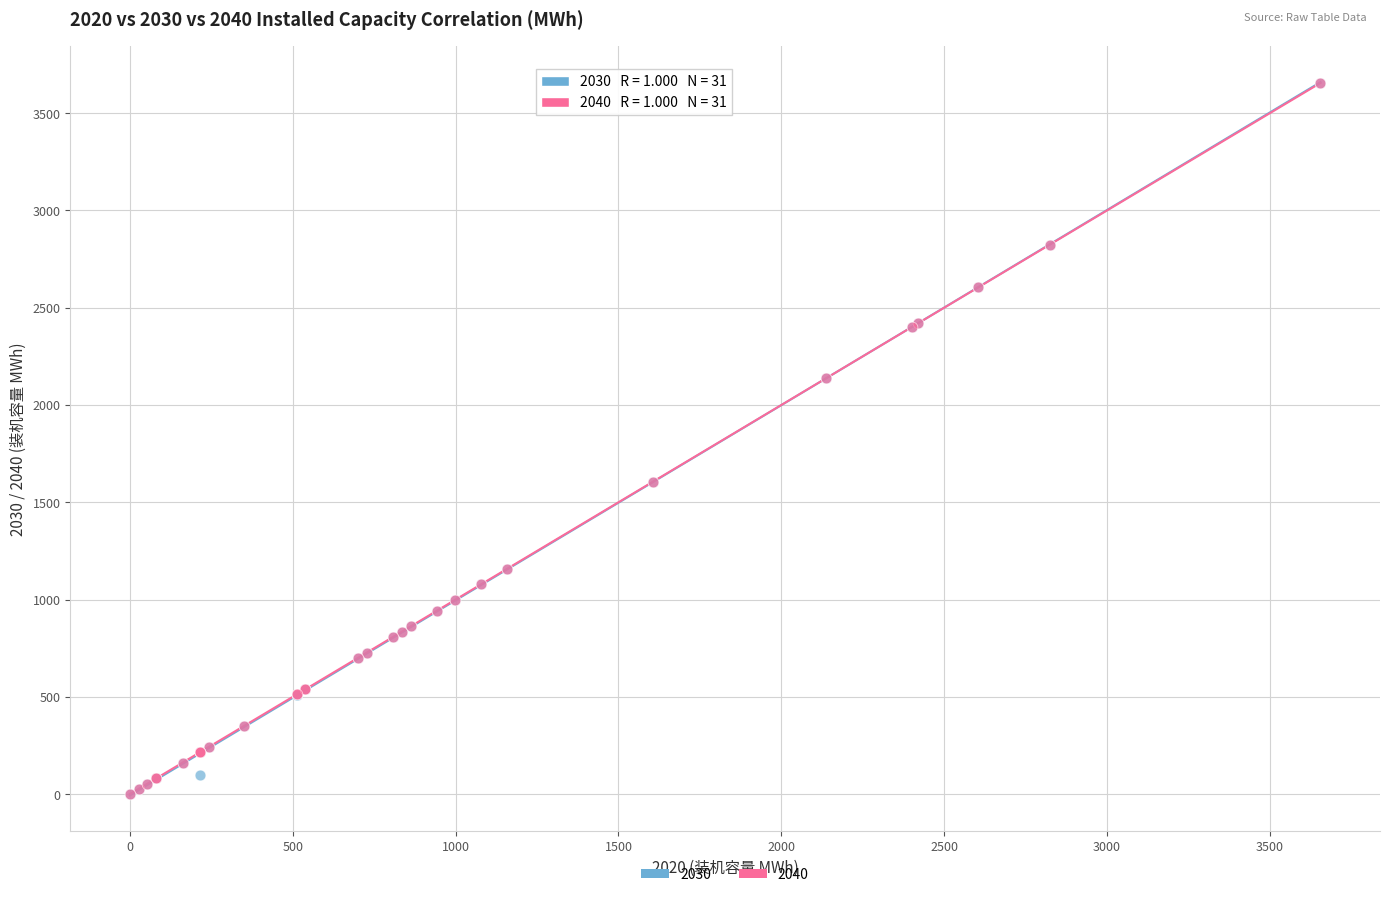

What are all the series names shown in the legend?

2030, 2040